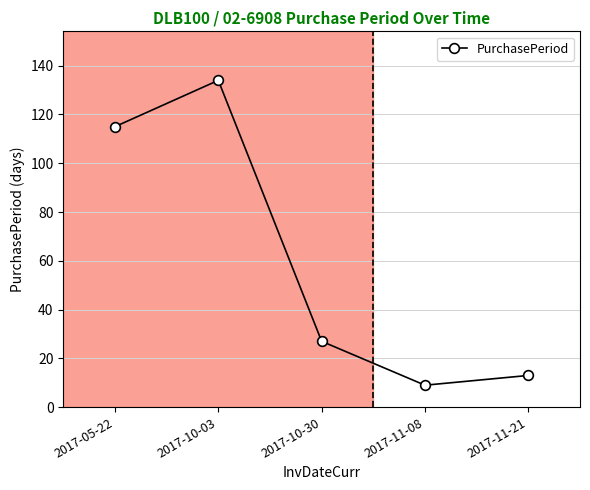

True or false: the data shows 35 at 2017-10-30.

False